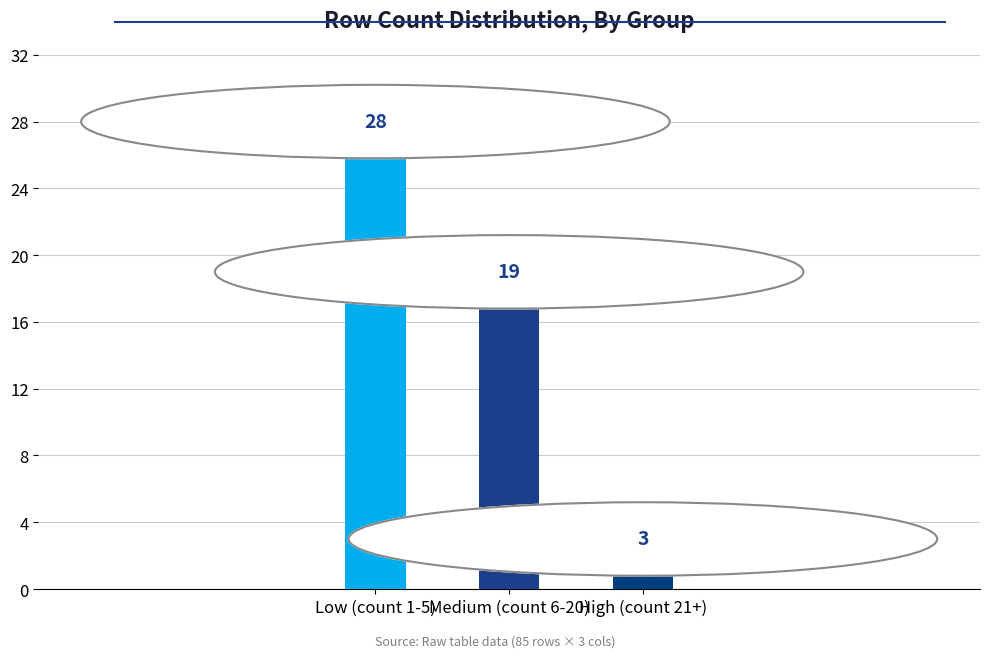

Is it true that the value at Medium (count 6-20) is 6?

False